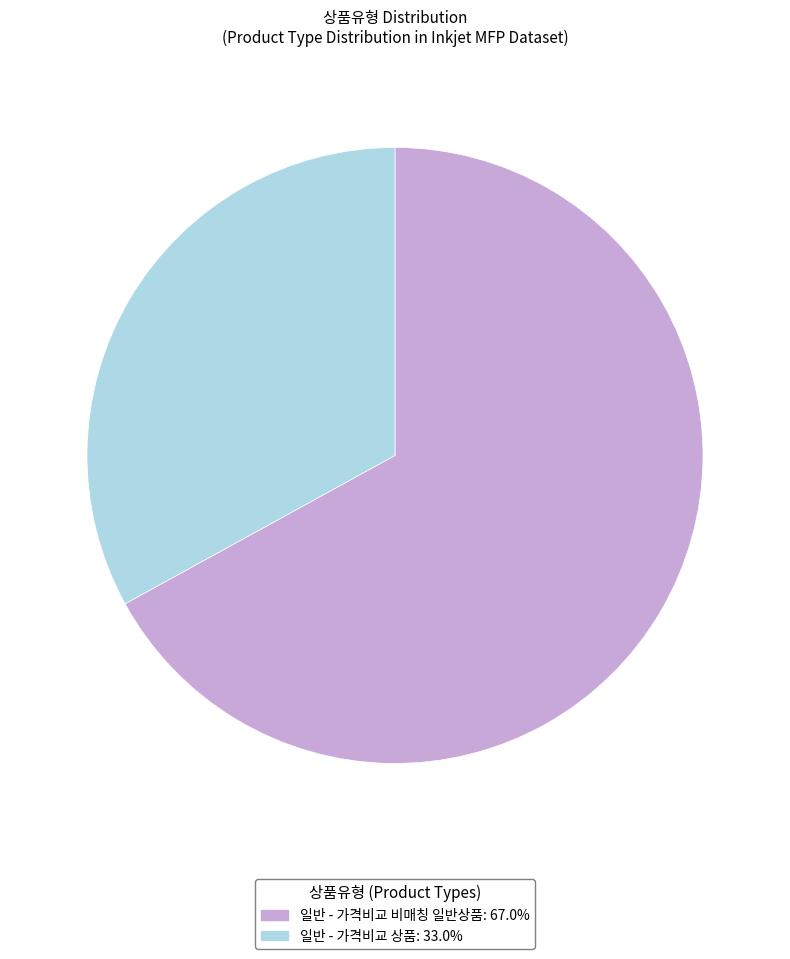

Rank the categories by value from highest to lowest.

일반 - 가격비교 비매칭 일반상품, 일반 - 가격비교 상품